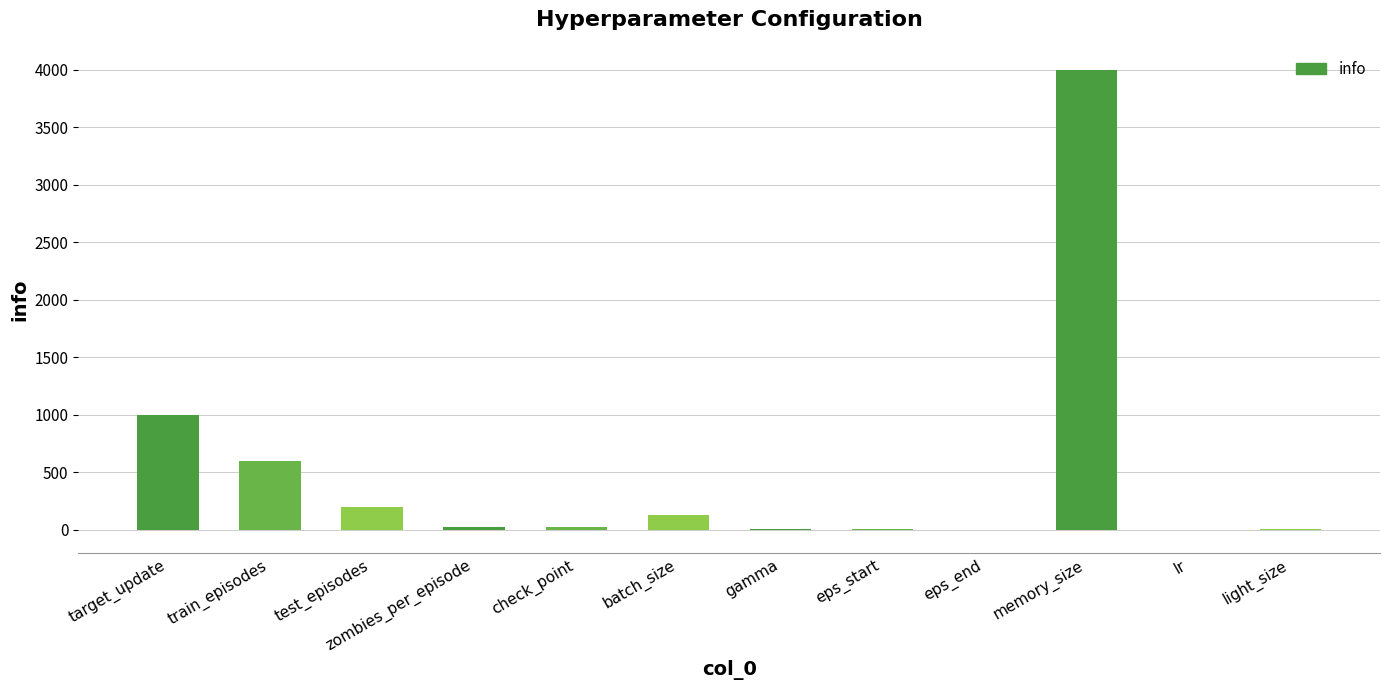

At which label is the value closest to 1997?

target_update